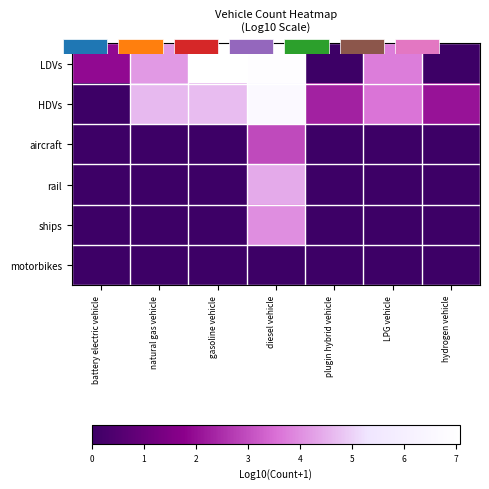

Which category has the lowest value in the motorbikes series?

battery electric vehicle